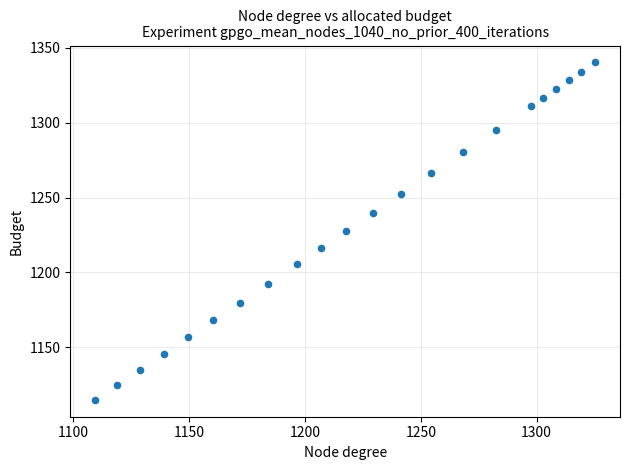

What is the range of Y values (max minus min)?

225.6